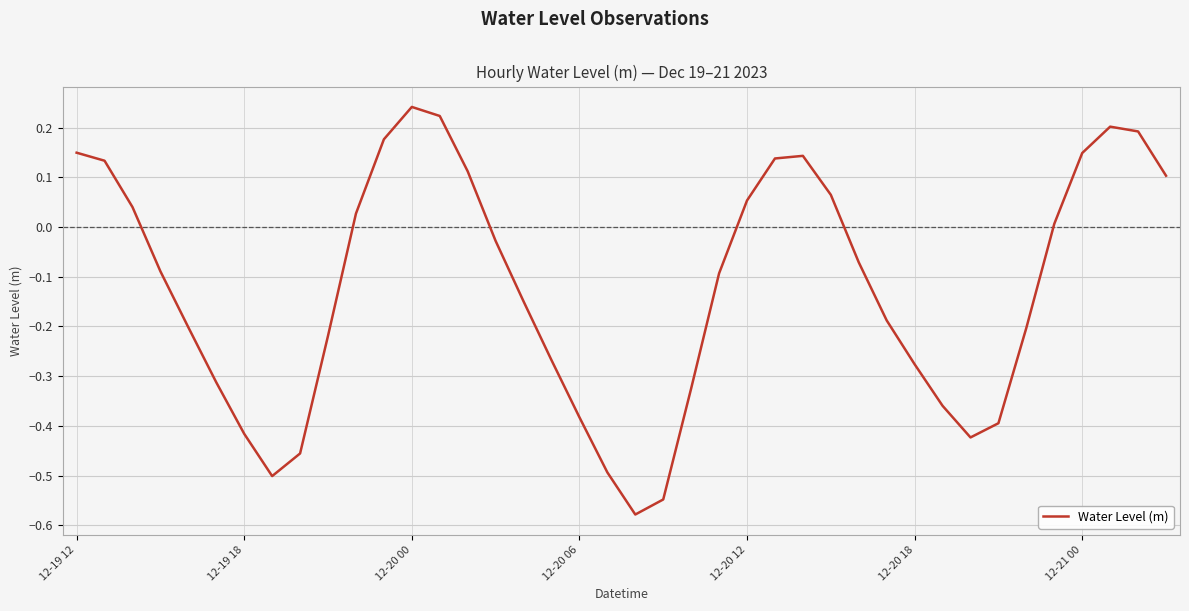

Reading right to left, extract all data points from this chart.

0.1	0.2	0.2	0.1	0.0	-0.2	-0.4	-0.4	-0.4	-0.3	-0.2	-0.1	0.1	0.1	0.1	0.1	-0.1	-0.3	-0.5	-0.6	-0.5	-0.4	-0.3	-0.1	-0.0	0.1	0.2	0.2	0.2	0.0	-0.2	-0.5	-0.5	-0.4	-0.3	-0.2	-0.1	0.0	0.1	0.1